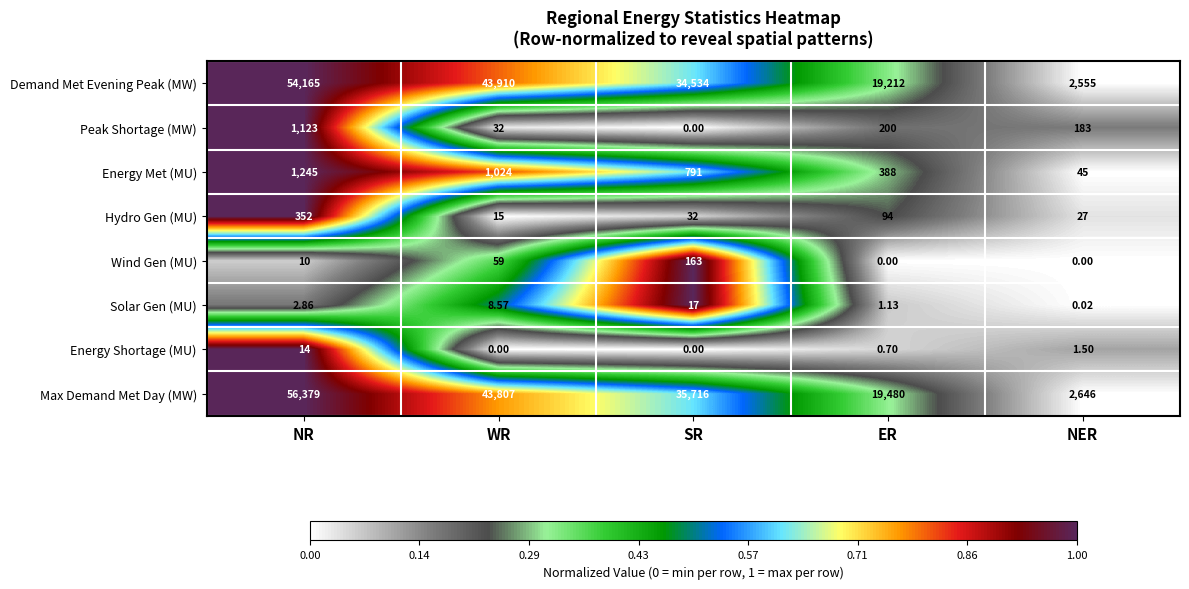

Which series has the widest spread of values?

Max Demand Met Day (MW)